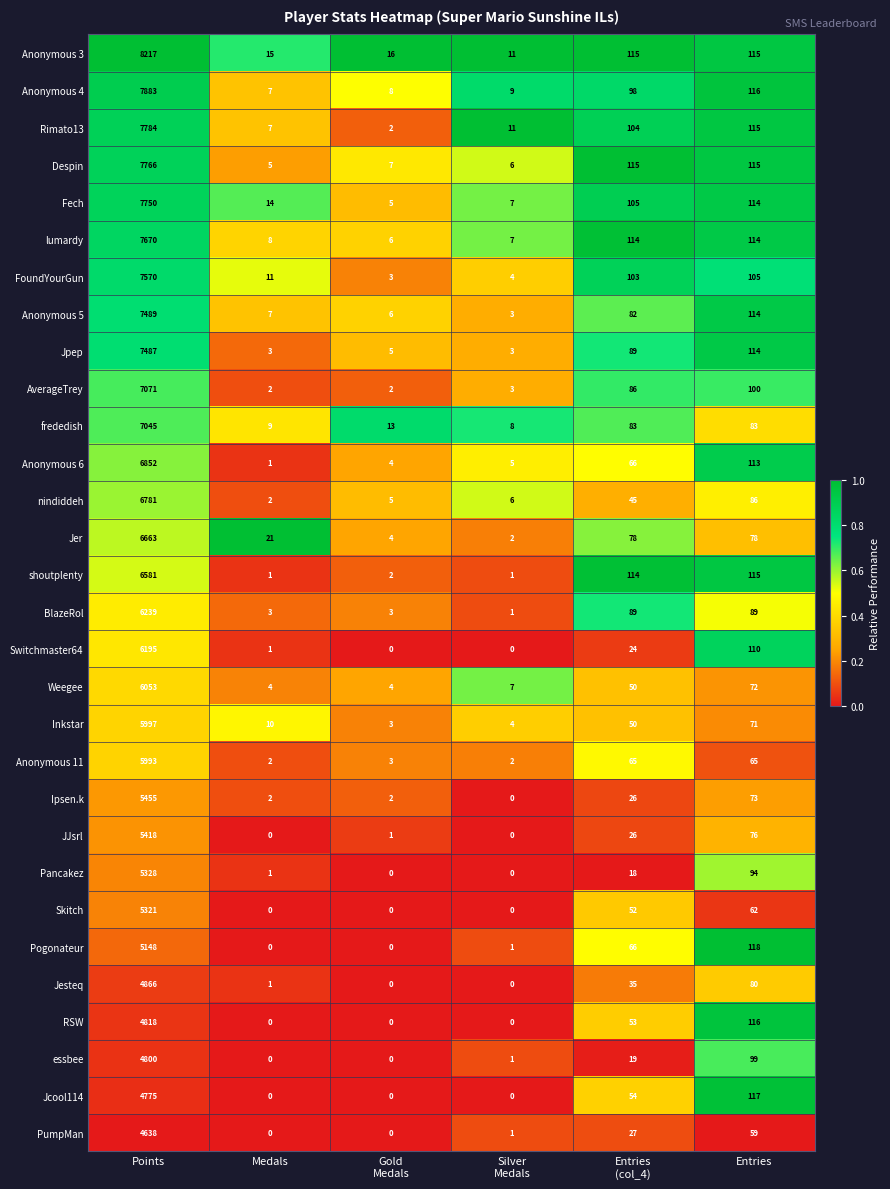

Which series changed the most between Silver
Medals and Entries
(col_4)?

shoutplenty